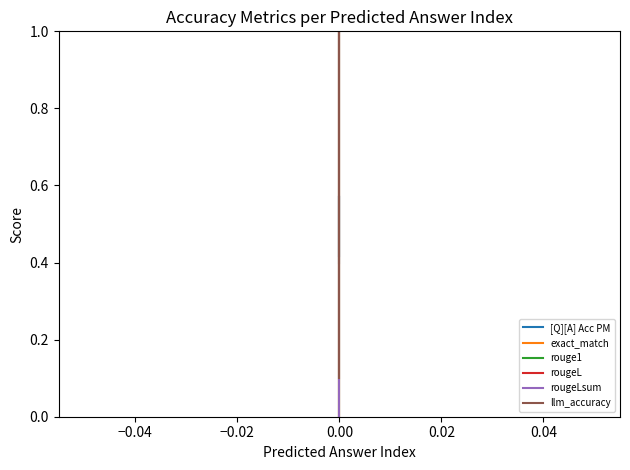

Which series has the largest total across all categories?

llm_accuracy